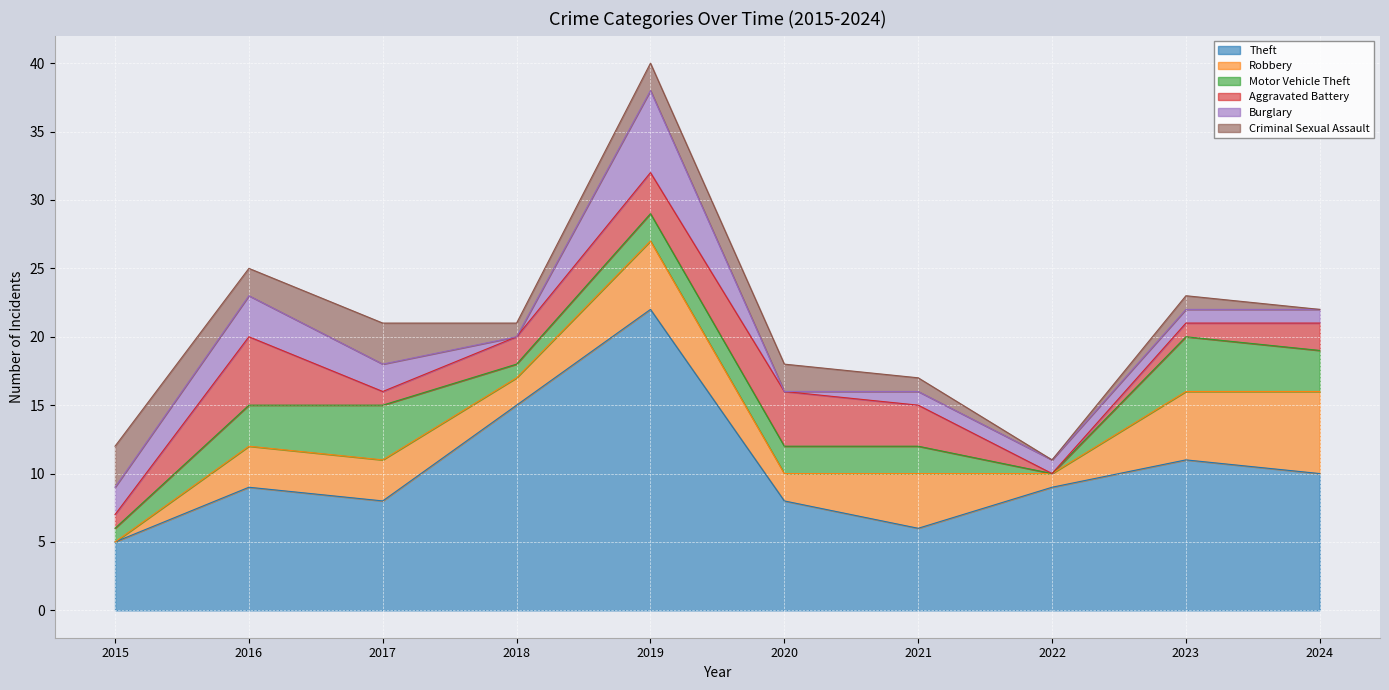

Reading right to left, what are all the values shown in this chart?

Theft: 10	11	9	6	8	22	15	8	9	5
Robbery: 6	5	1	4	2	5	2	3	3	0
Motor Vehicle Theft: 3	4	0	2	2	2	1	4	3	1
Aggravated Battery: 2	1	0	3	4	3	2	1	5	1
Burglary: 1	1	1	1	0	6	0	2	3	2
Criminal Sexual Assault: 0	1	0	1	2	2	1	3	2	3